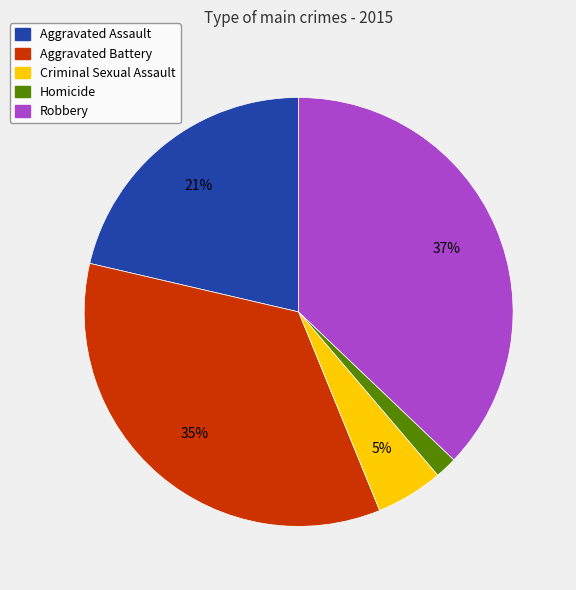

Combined, do Robbery and Criminal Sexual Assault account for over 50%?

No